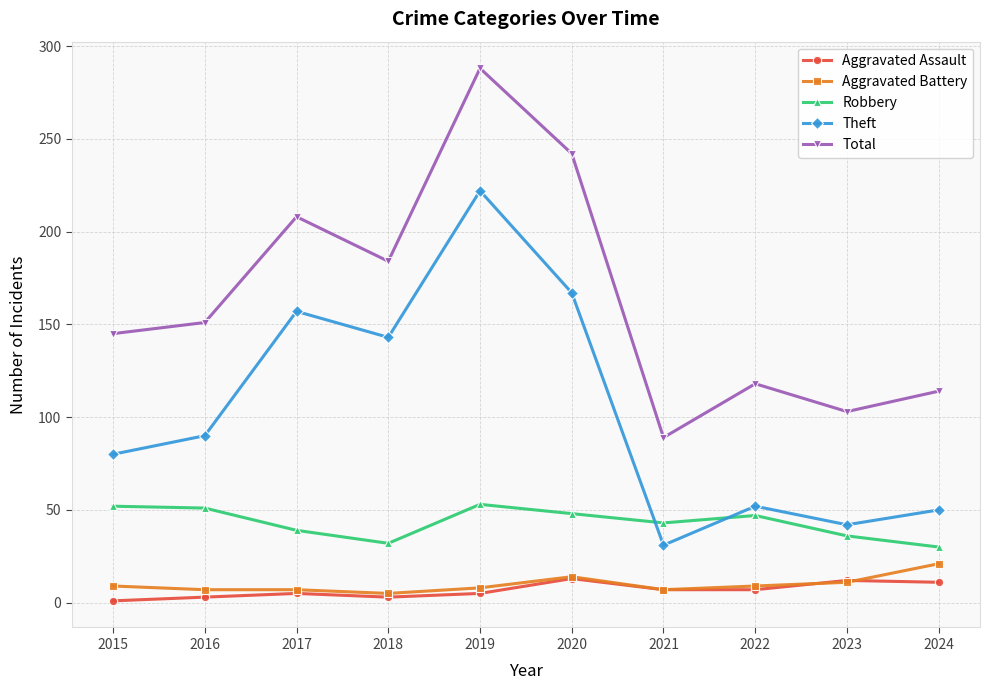

What is the maximum value shown in the chart?

288